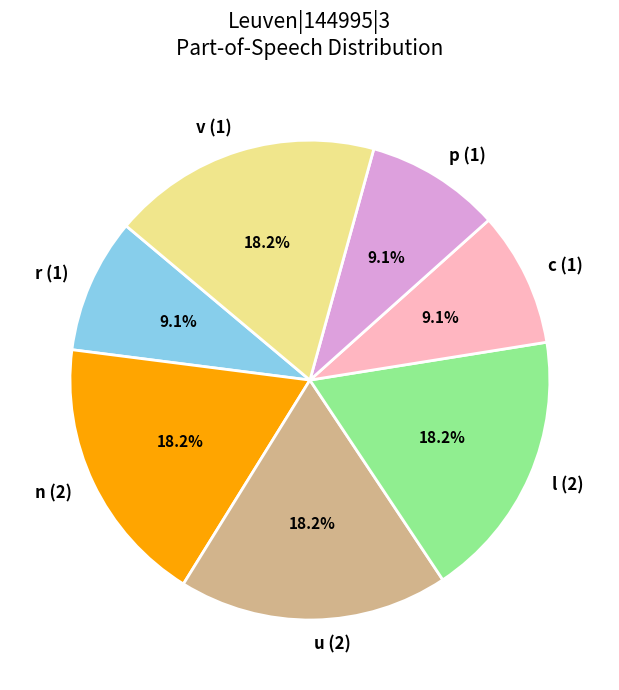

Does p (1) account for over 50% of the chart?

No